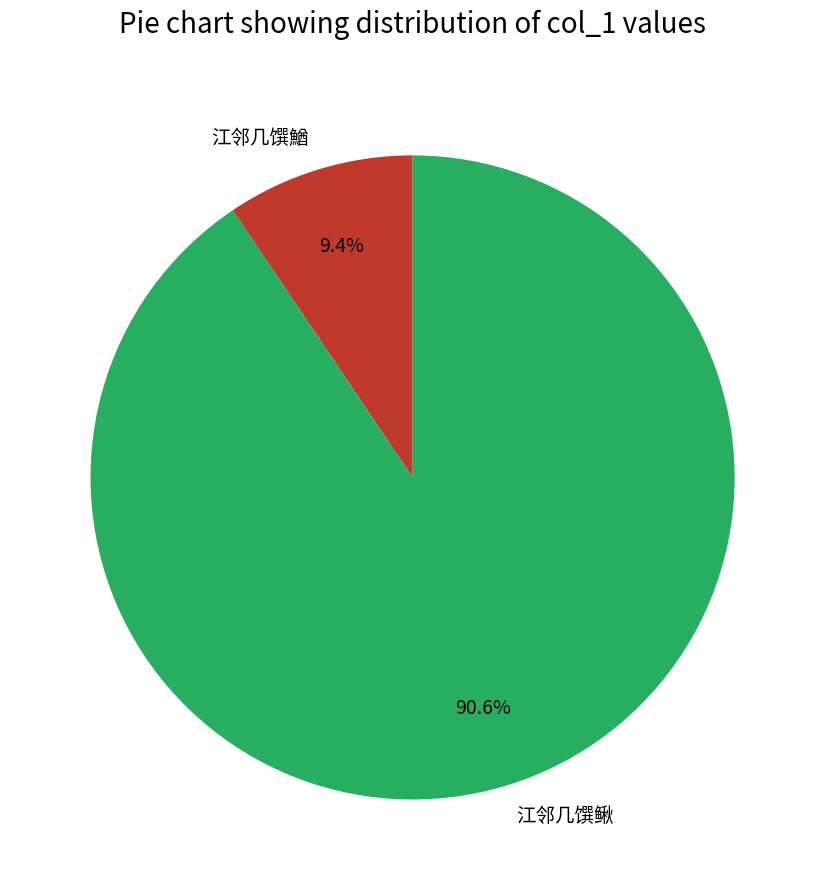

To the nearest percent, what percentage of the pie is 江邻几馔鰌?

9%